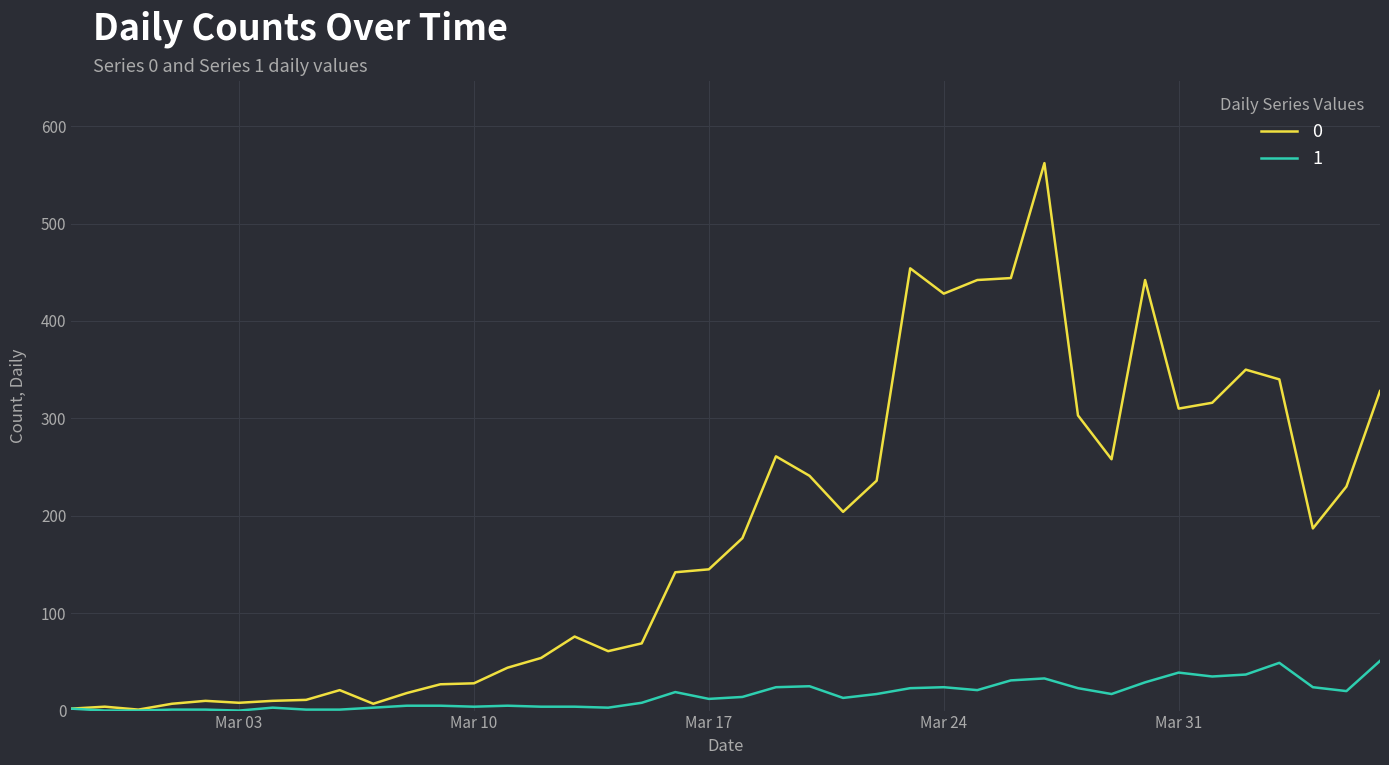

Rank the series by their average value, from lowest to highest.

1, 0